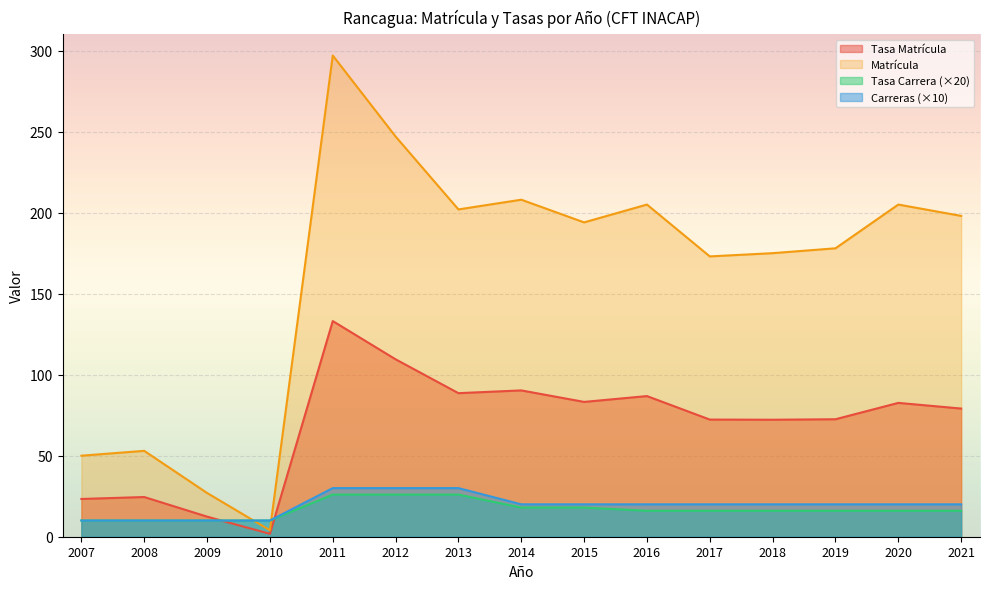

At which category does Tasa Matrícula reach its first local peak?

2008